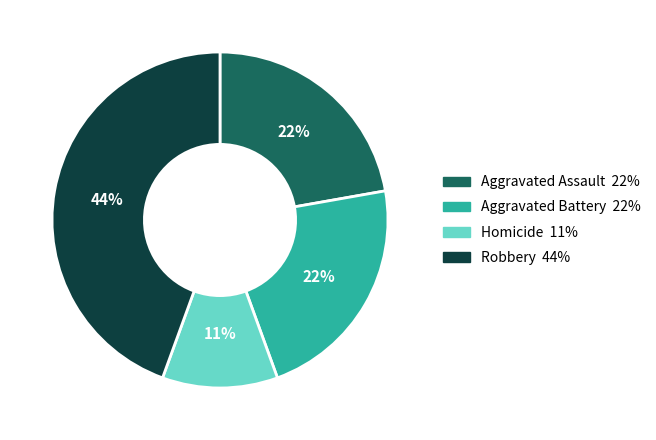

Is it true that Aggravated Battery is 22% of the pie?

True